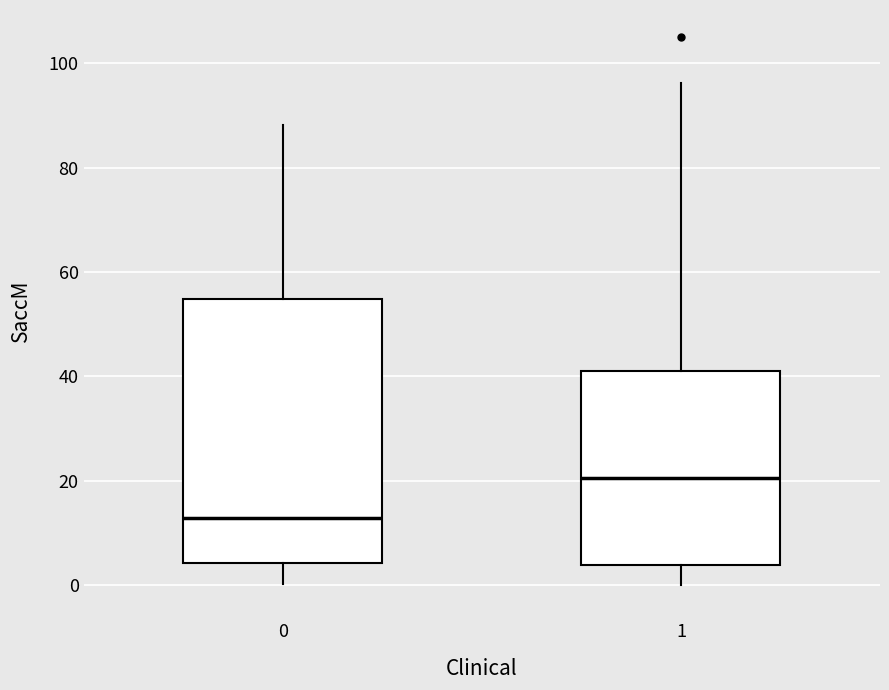

Where does the upper whisker of the box at x = 1 end on the y-axis? The values are not printed on the chart, so give them approximately, as read against the axis.

96